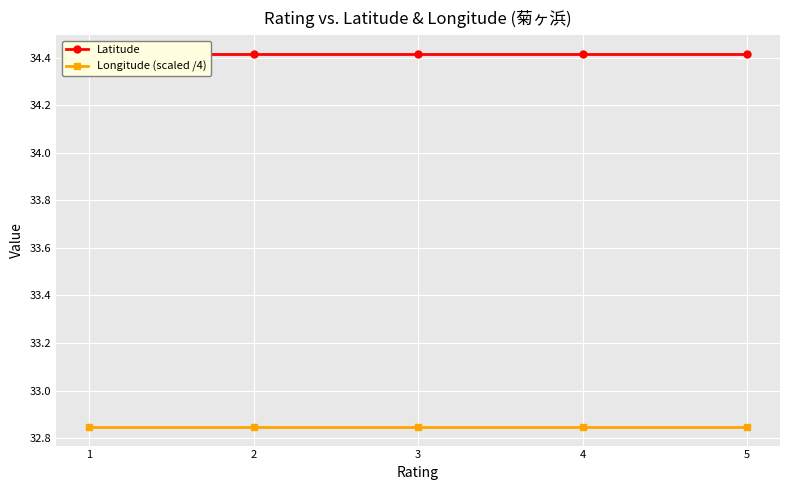

What is the smallest value displayed?

32.8